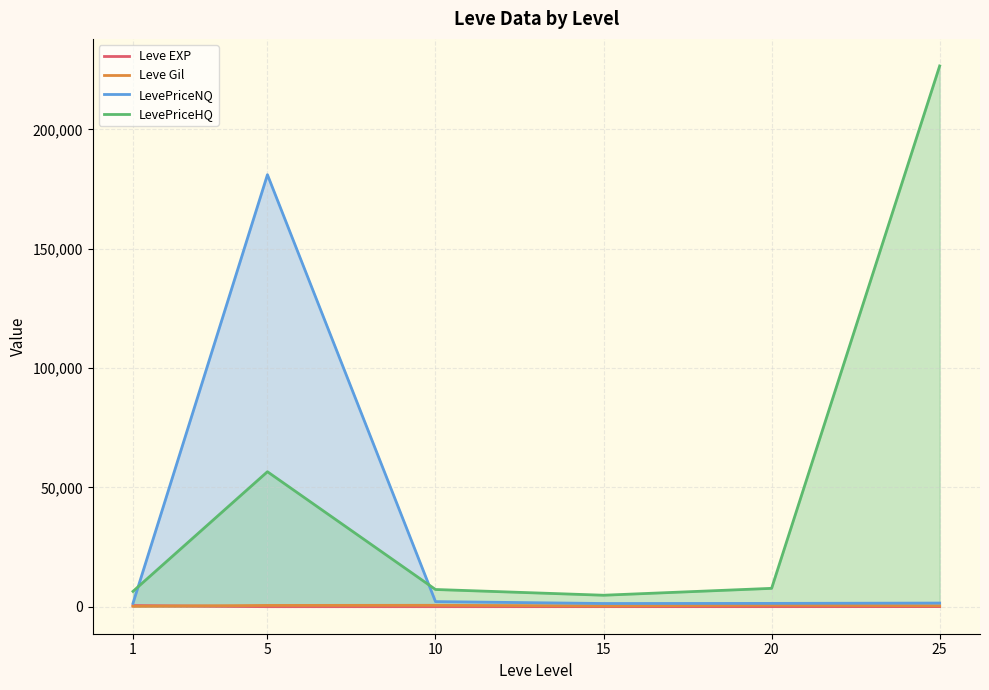

How many values in the LevePriceNQ series are below 1515?

3